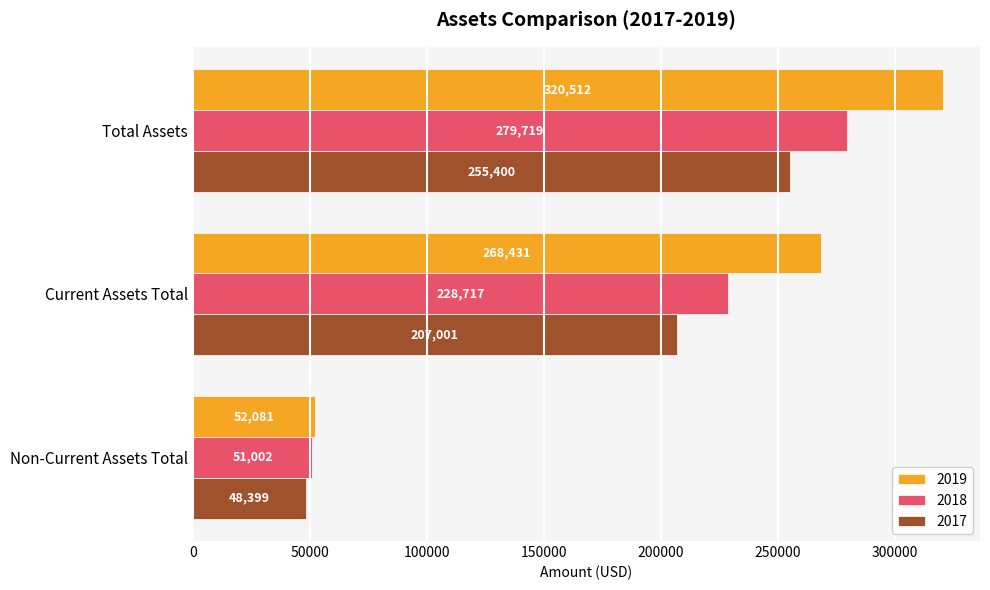

What is the total value across all series at Non-Current Assets Total?

151482